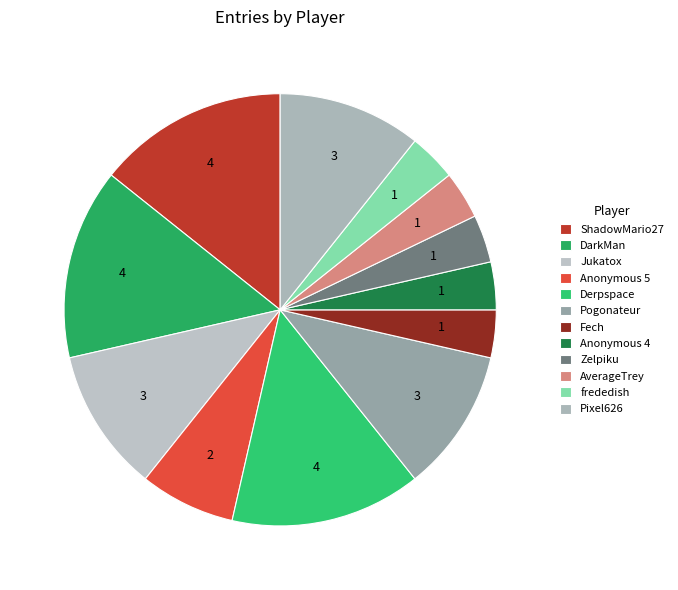

Combined, do Derpspace and Zelpiku account for over 50%?

No